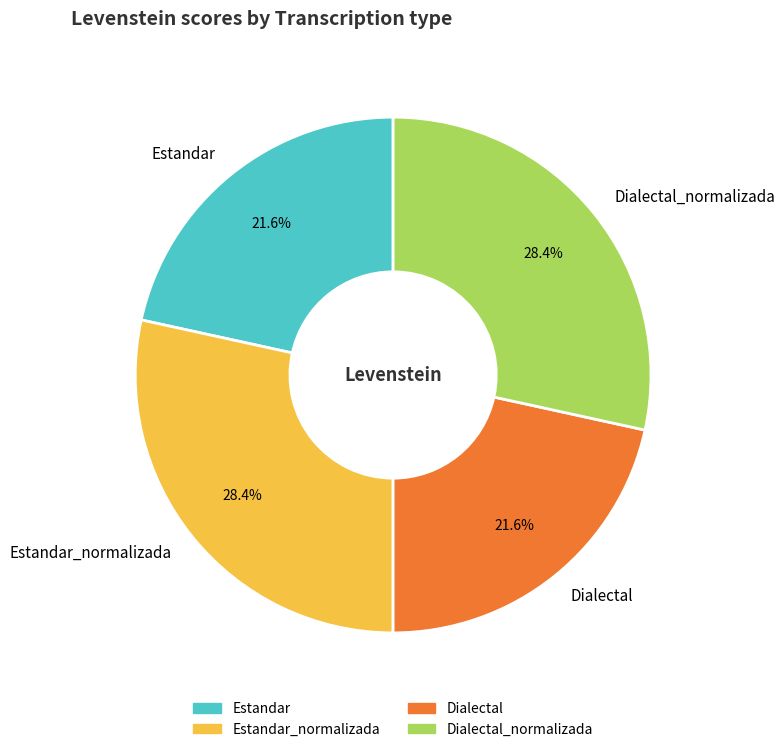

To the nearest percent, what percentage of the pie is Estandar_normalizada?

28%